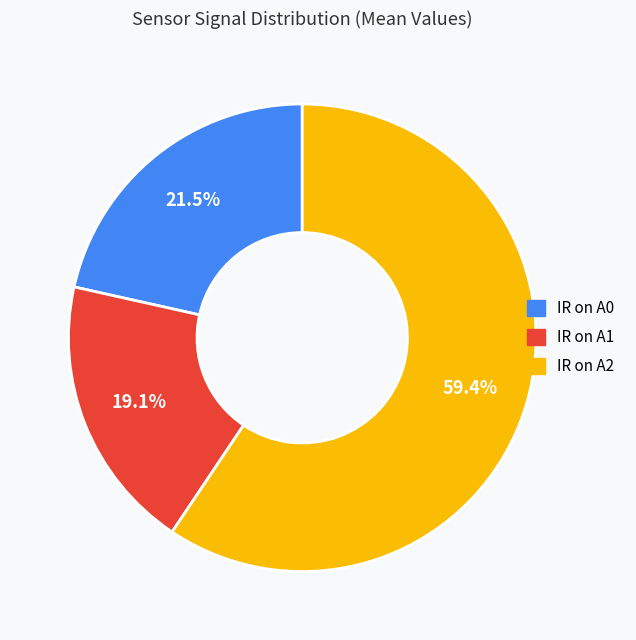

How many slices are in this pie chart?

3